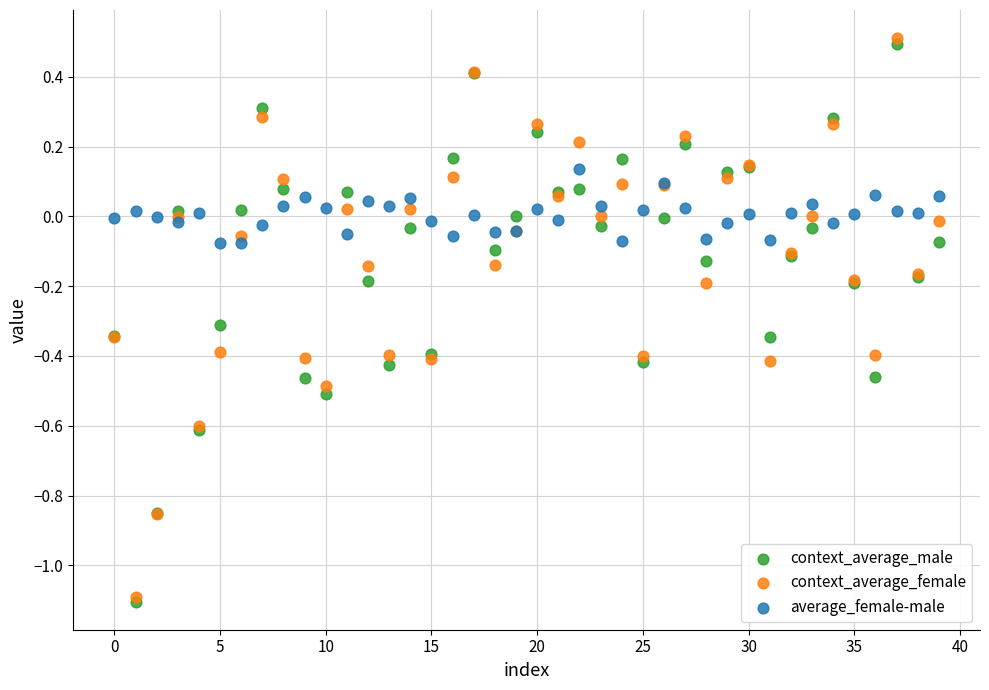

Which series contains the highest Y value?

context_average_female